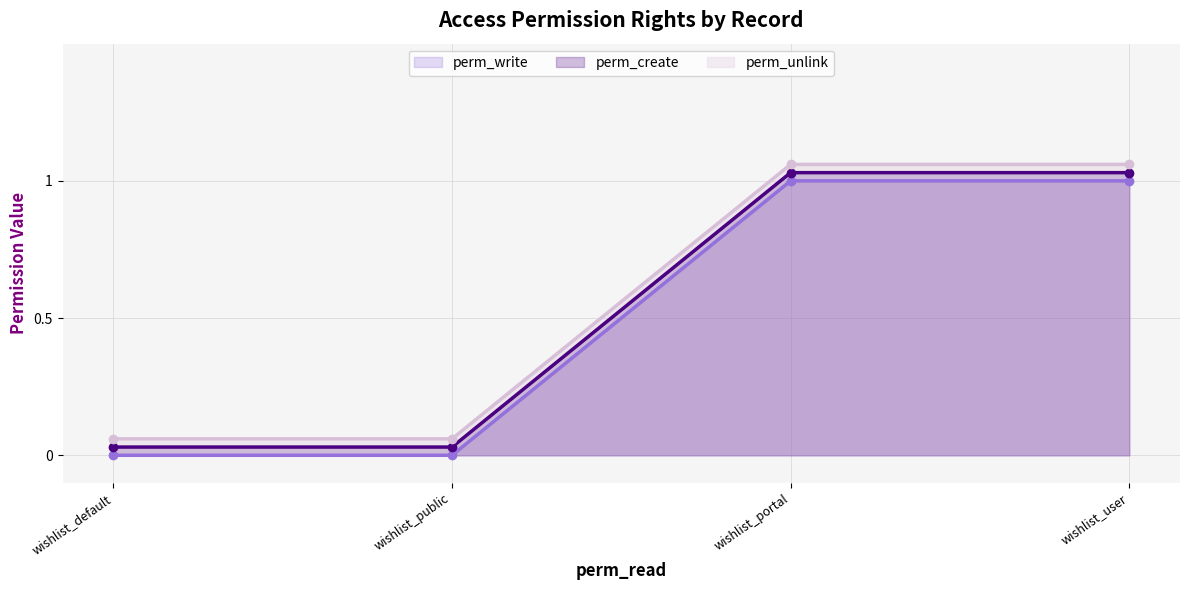

Read the perm_create value at wishlist_portal.

1.0